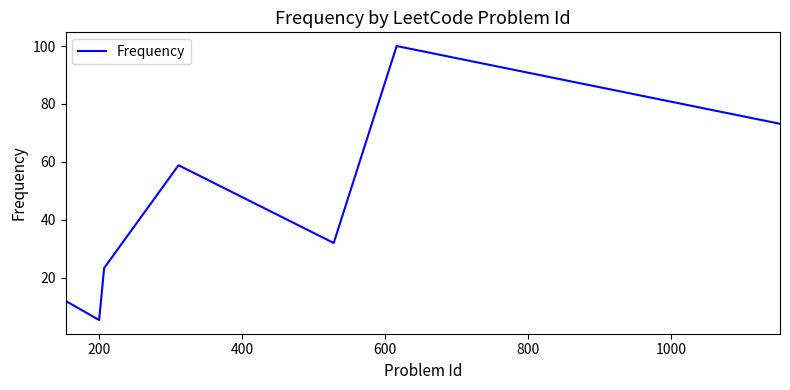

What is the sum of all values?

304.8